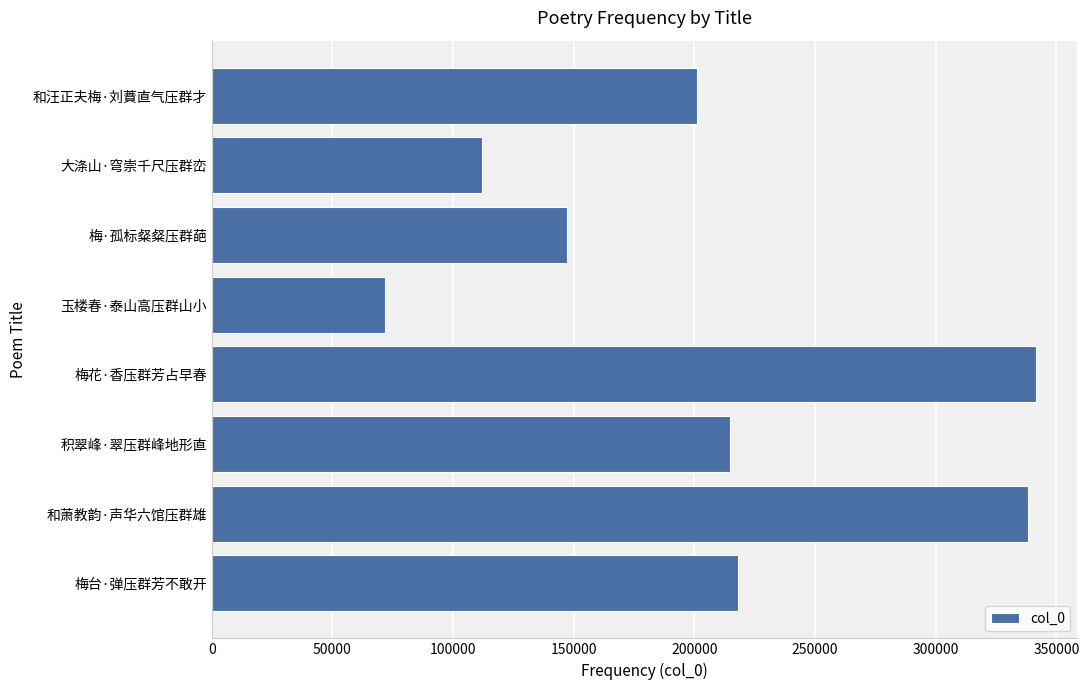

How many values are below 214817?

4